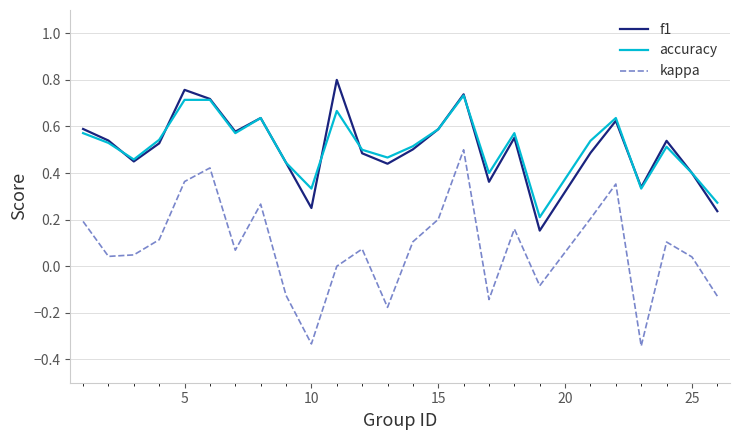

True or false: kappa and f1 intersect in this chart.

False